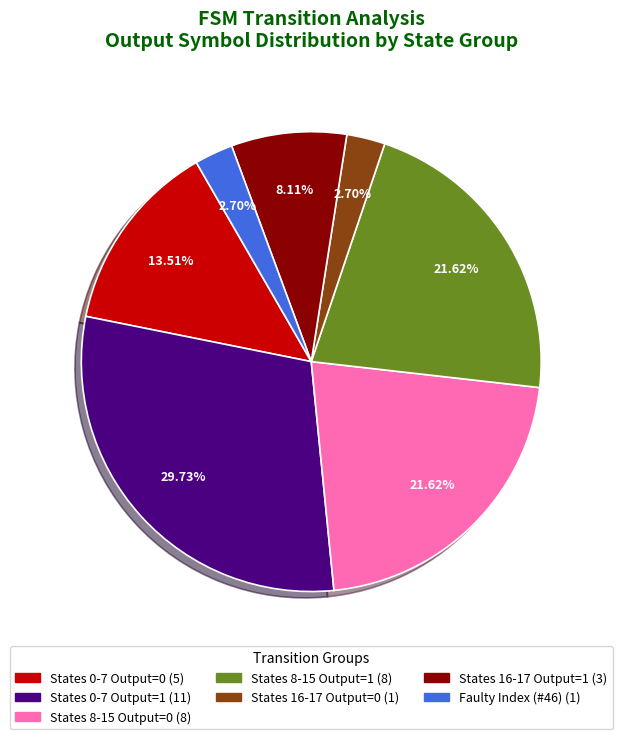

Is there a majority slice in this chart?

No